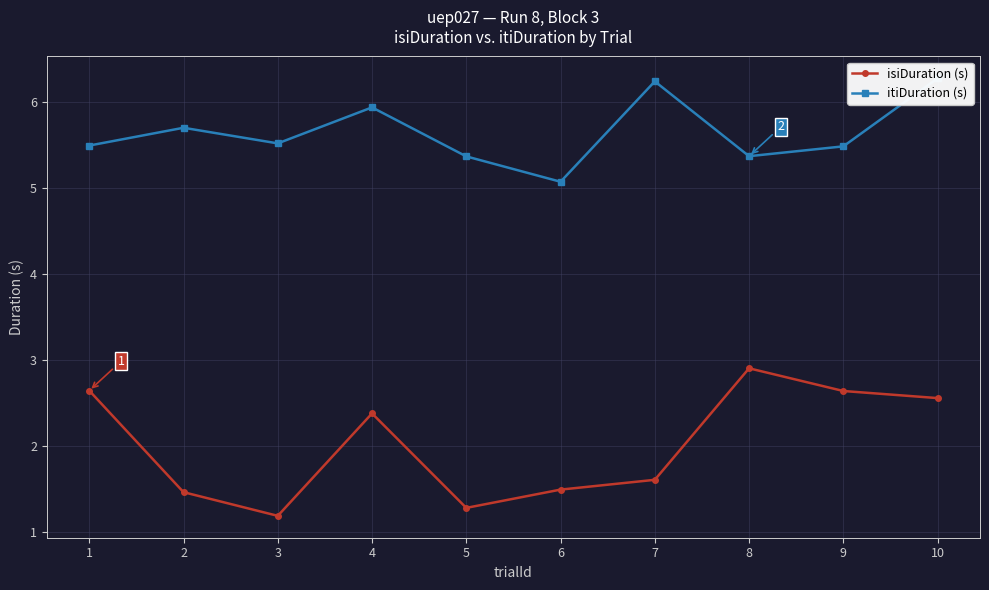

List the series in order of their peak value, highest first.

itiDuration (s), isiDuration (s)